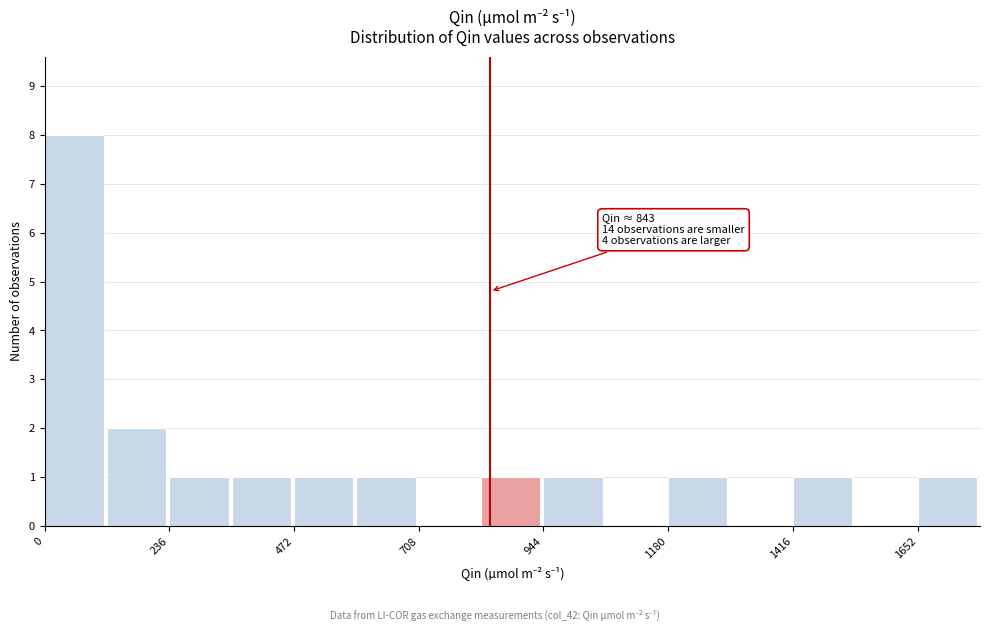

Read against the x-axis, roughly where is the centre of the tallest bar?

50